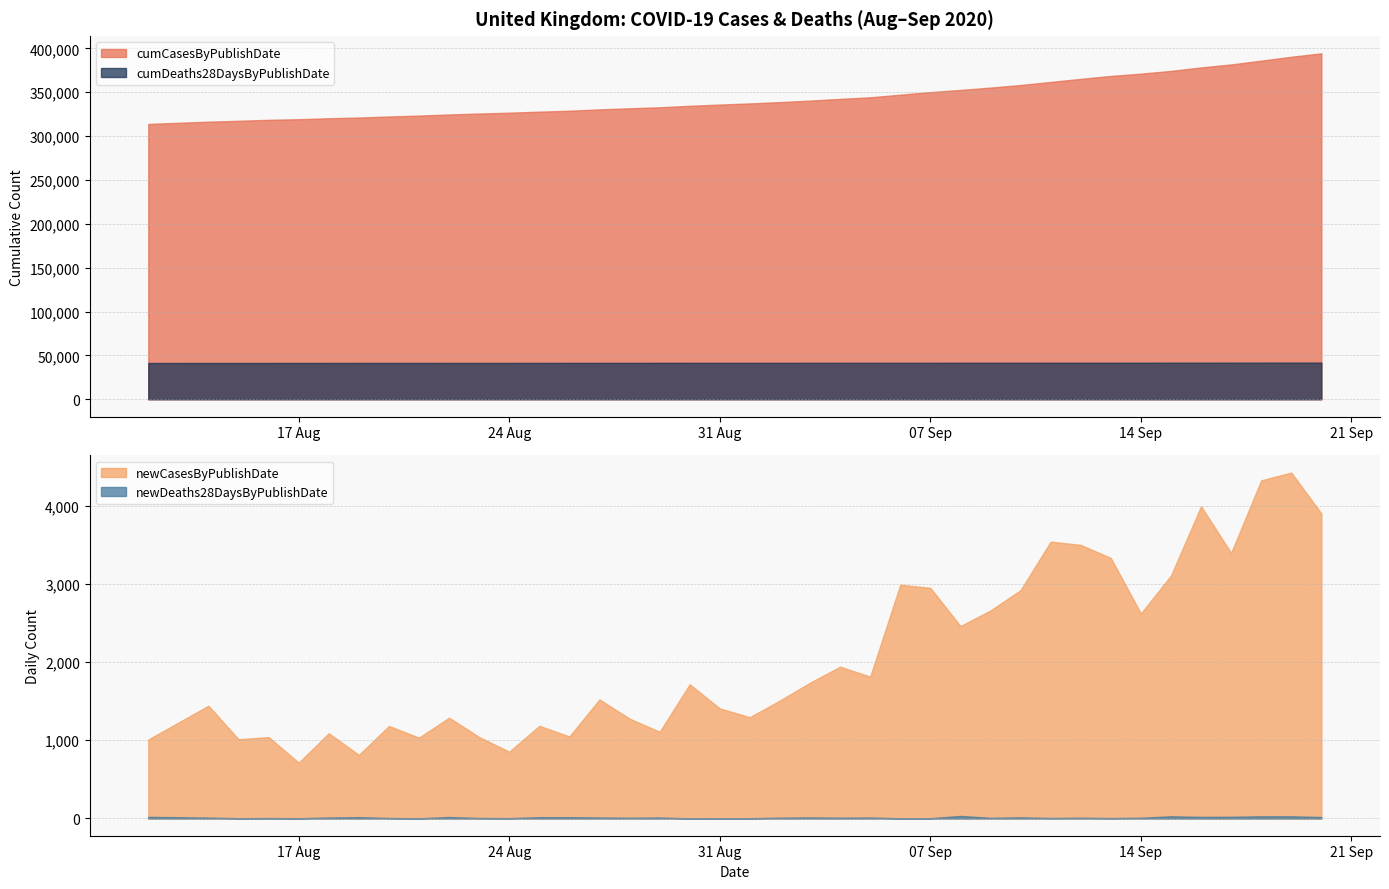

How many lines are shown in the chart?

4